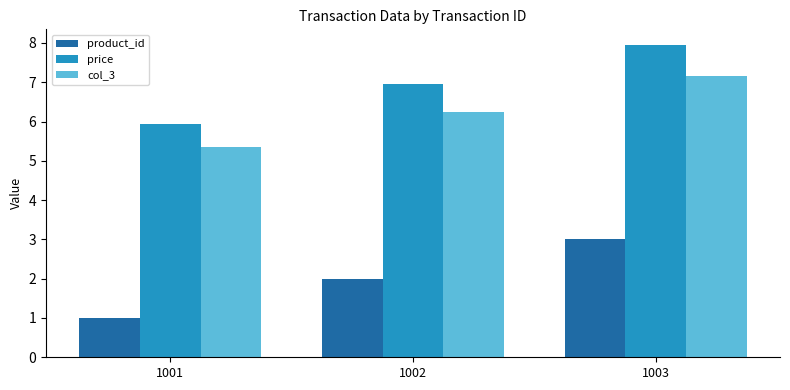

Reading left to right, what are all the values shown in this chart?

product_id: 1001=1.0	1002=2.0	1003=3.0
price: 1001=6.0	1002=7.0	1003=8.0
col_3: 1001=5.4	1002=6.3	1003=7.2